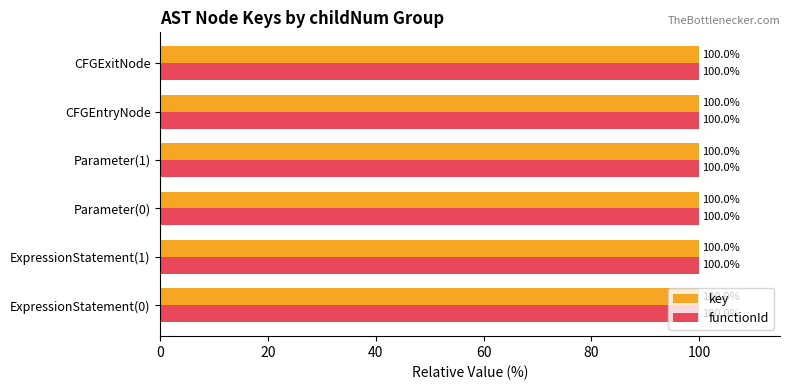

What is the average value of the key series?

100.0